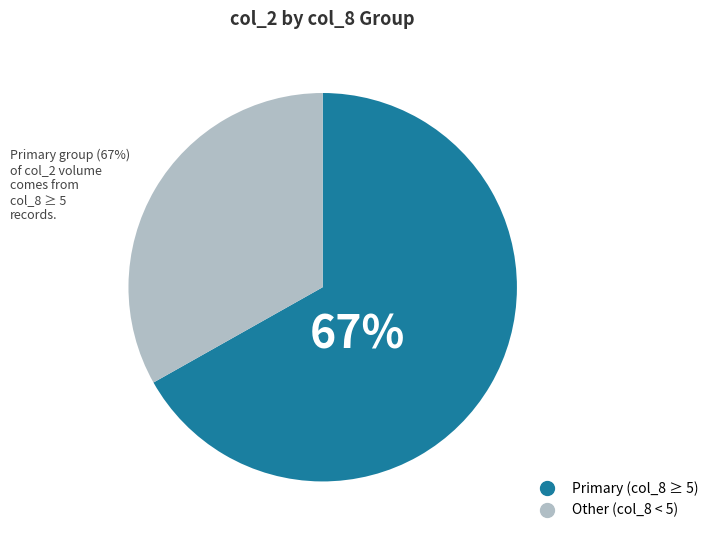

To the nearest percent, what is the difference between the largest and smallest slice percentages?

34%